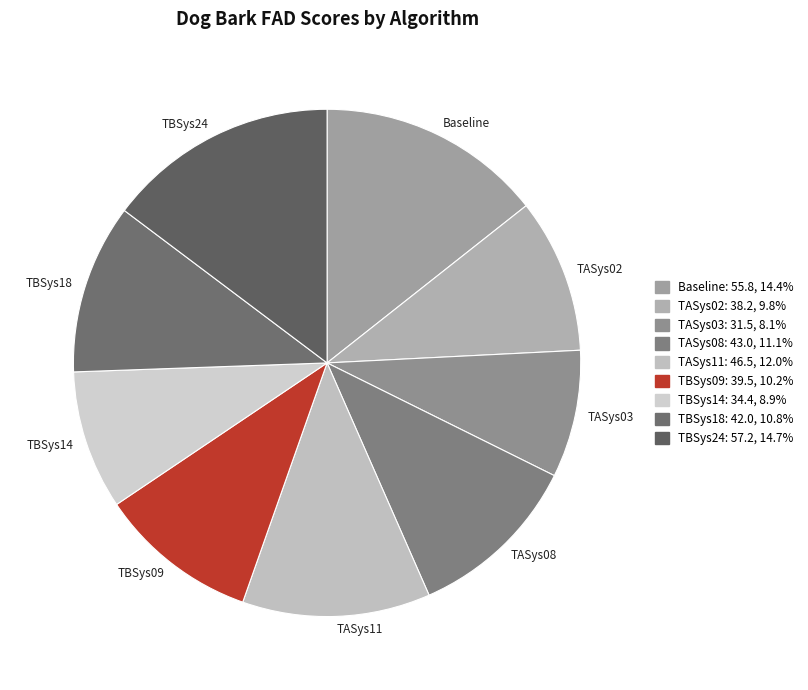

True or false: Baseline accounts for 14% of the total.

True